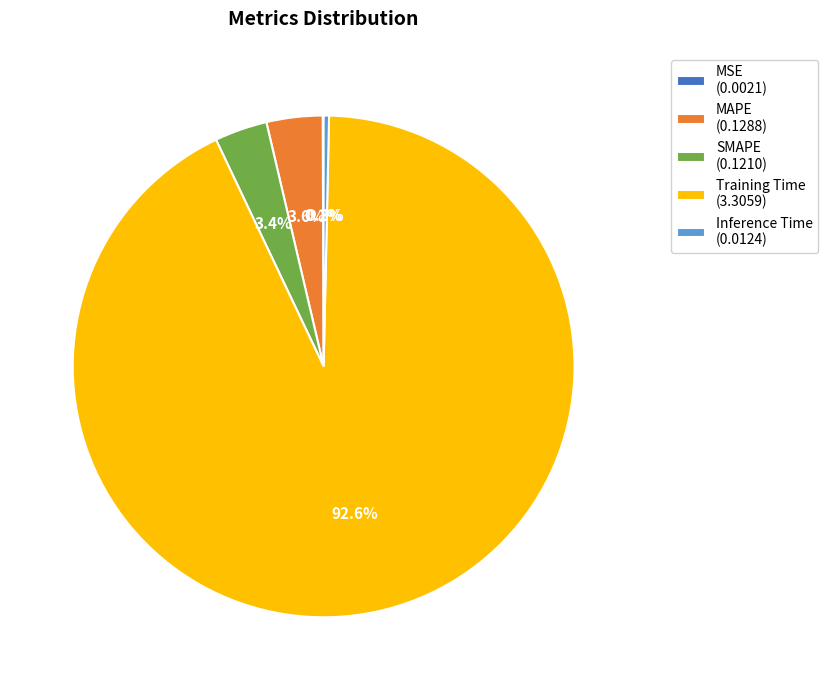

Which slice is the largest?

Training Time